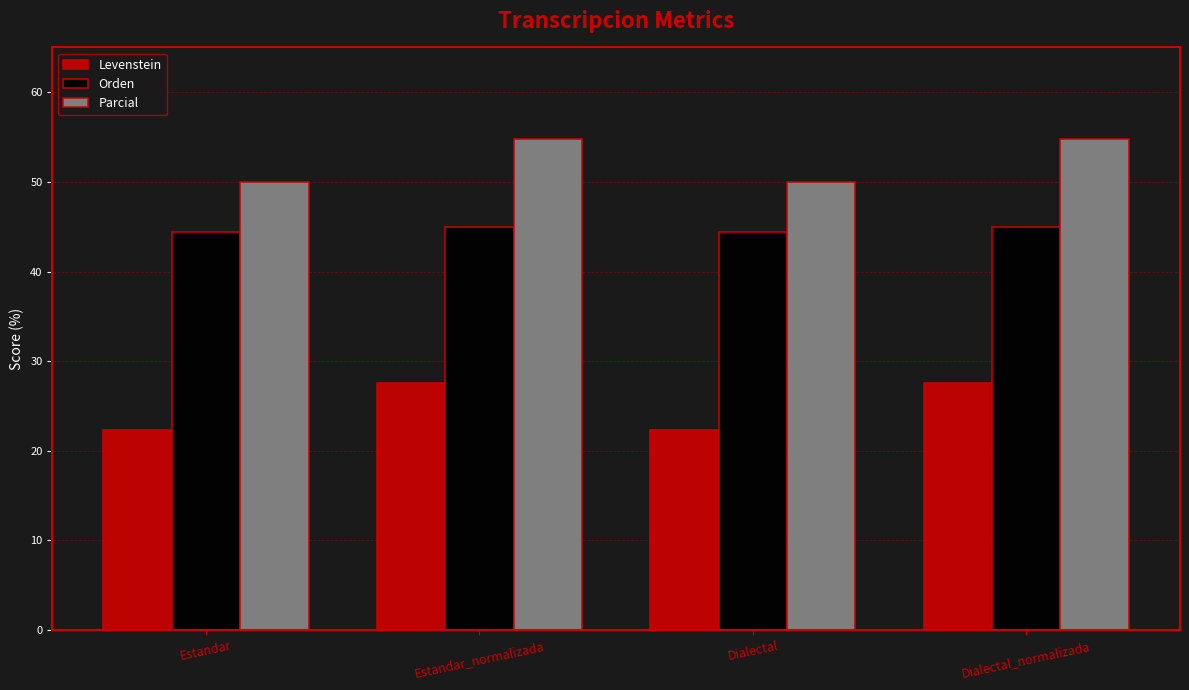

Read the Levenstein value at Estandar.

22.4